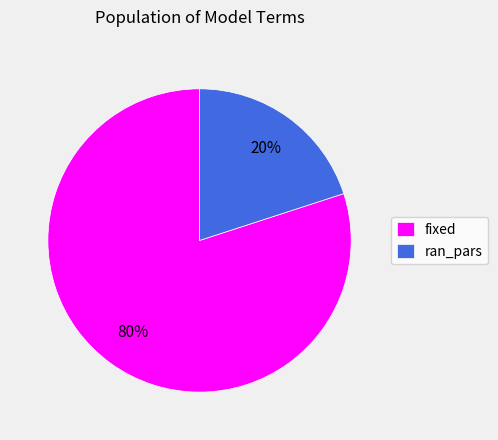

To the nearest percent, what percentage of the pie is ran_pars?

20%